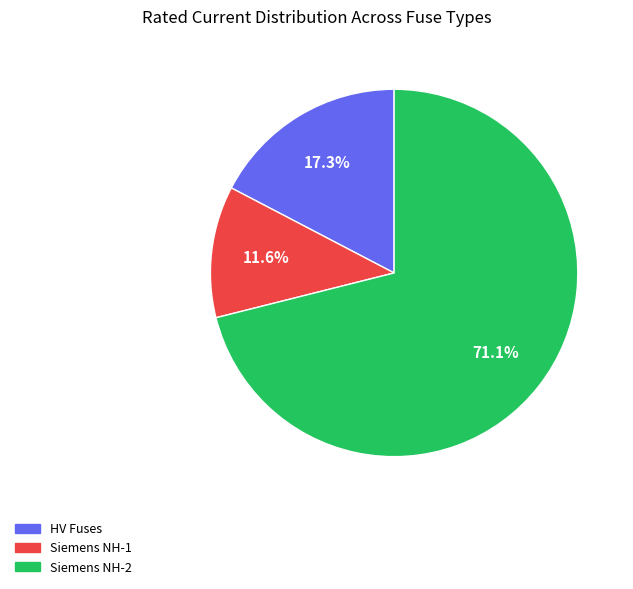

How many segments does this pie chart have?

3